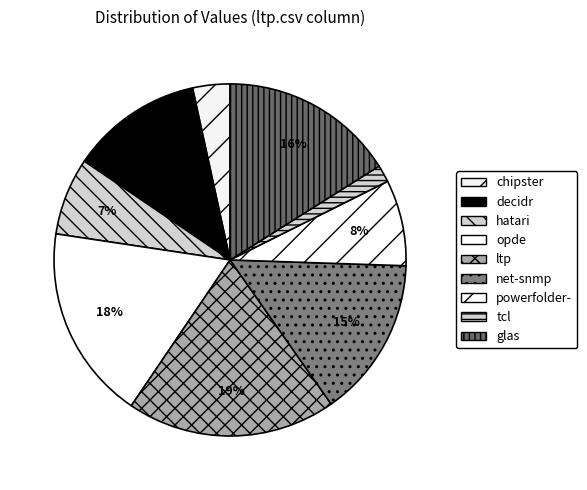

Which slice is the smallest?

tcl.csv